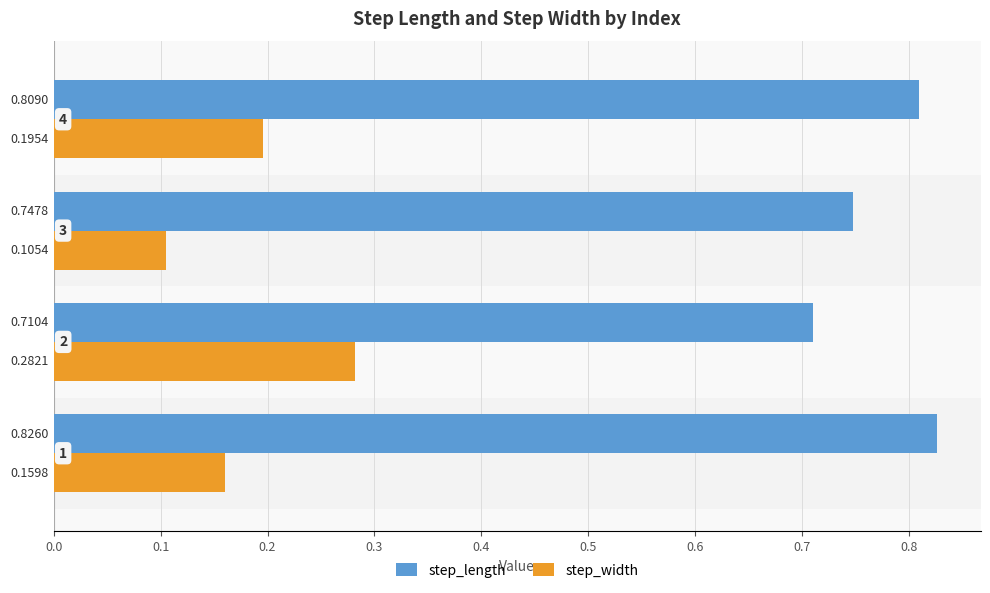

Which series has the widest spread of values?

step_width